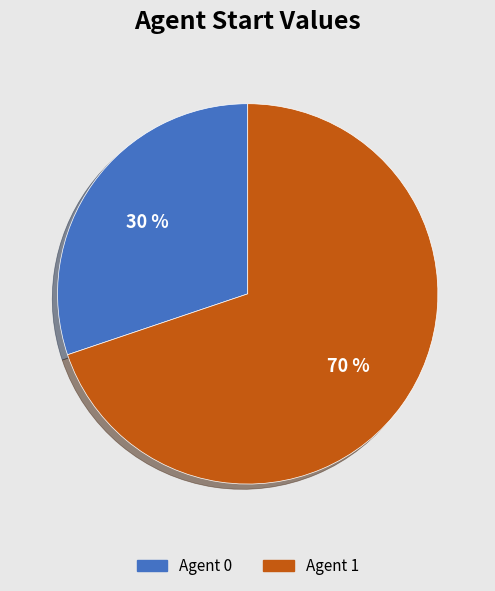

Is the sum of Agent 0 and Agent 1 greater than half?

Yes